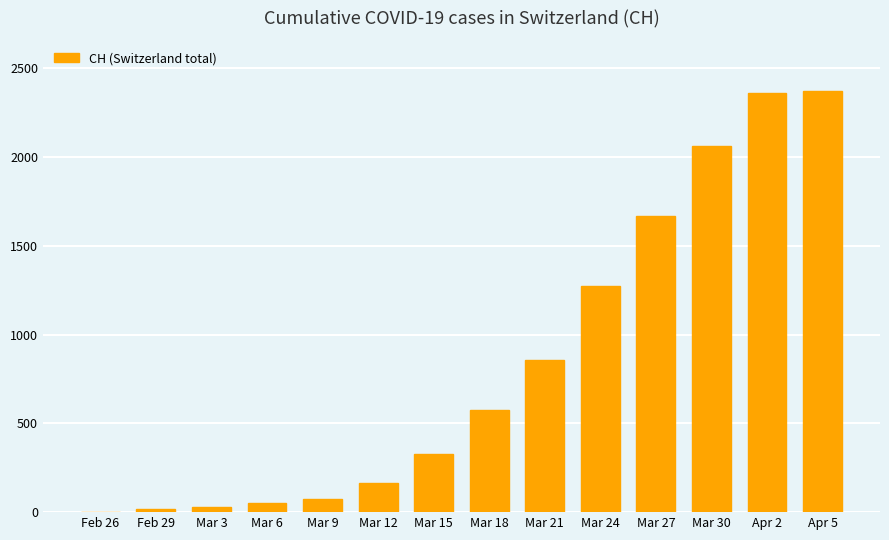

What is the approximate value at Mar 6?

51